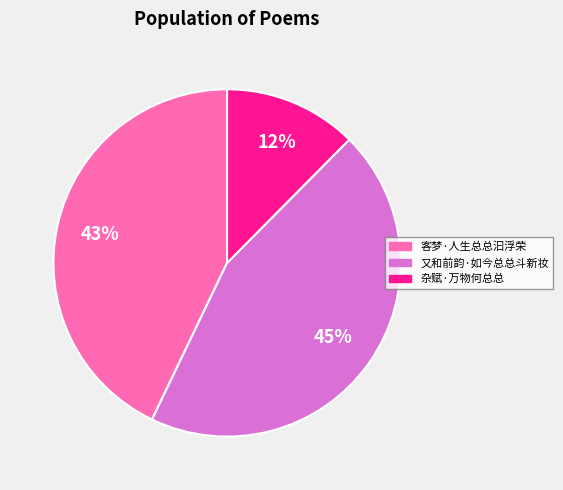

What is the smallest slice in the pie chart?

杂赋·万物何总总